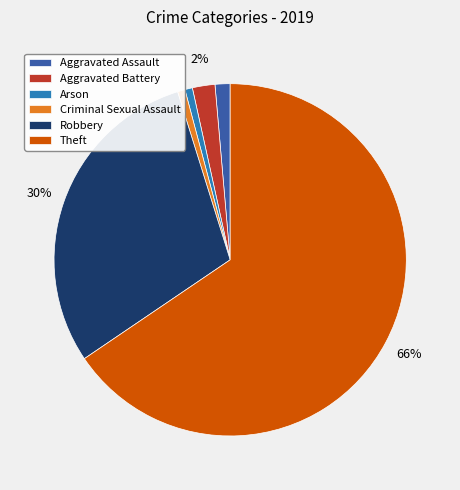

Combined, do Aggravated Assault and Arson account for over 50%?

No